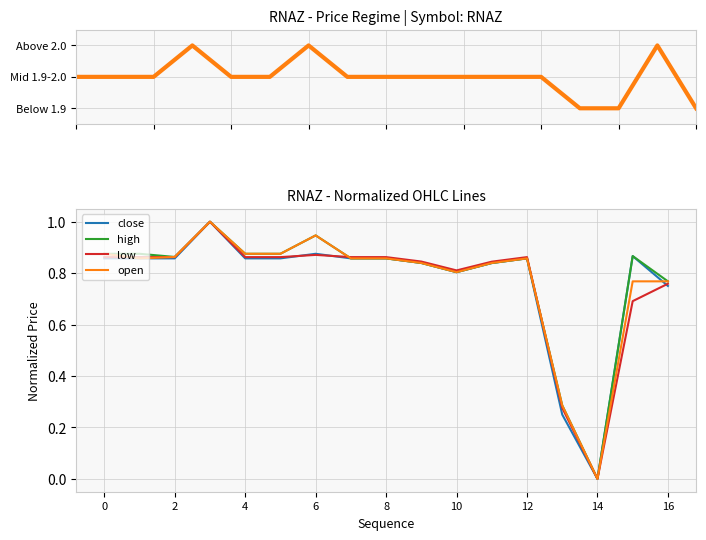

Which series has the largest range (max minus min)?

close regime